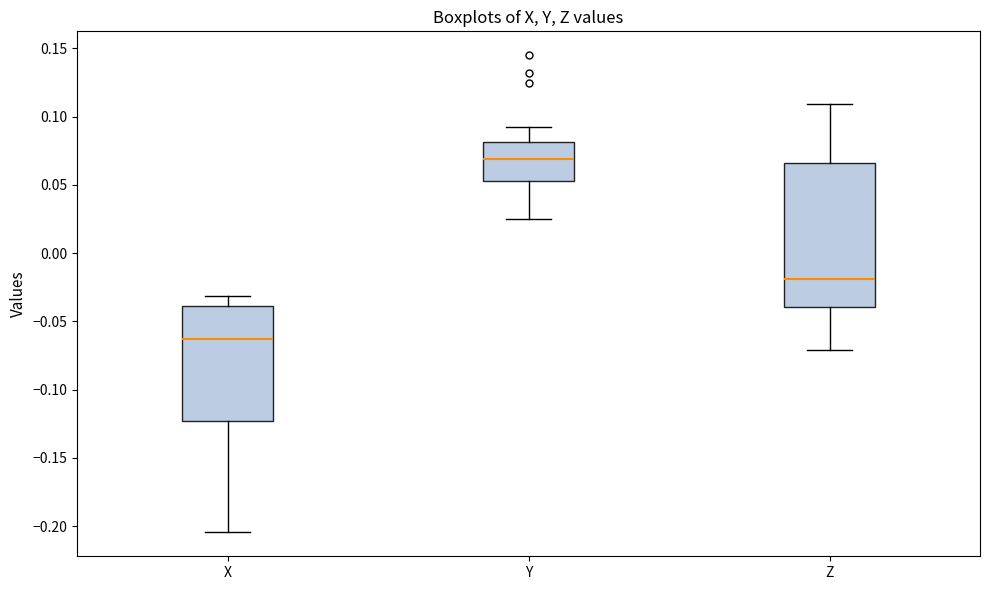

Reading left to right, transcribe this box plot: for each box, give where its median line is, the range the box spans, and where its two whiskers end, as read against the y-axis. The values are not printed on the chart, so give them approximately, as read against the axis.

X: median -0.065, box -0.125 to -0.040, whiskers -0.205 to -0.030
Y: median 0.070, box 0.055 to 0.080, whiskers 0.025 to 0.090
Z: median -0.020, box -0.040 to 0.065, whiskers -0.070 to 0.110